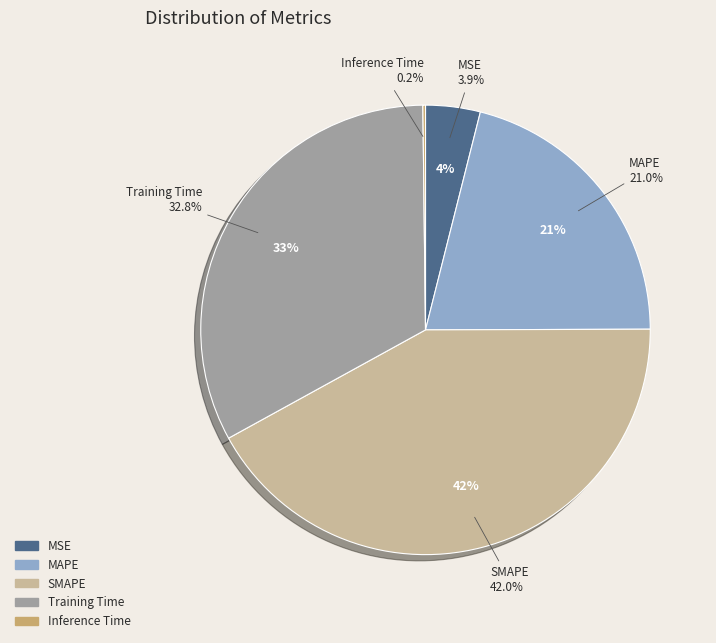

Is it true that MSE is 13% of the pie?

False